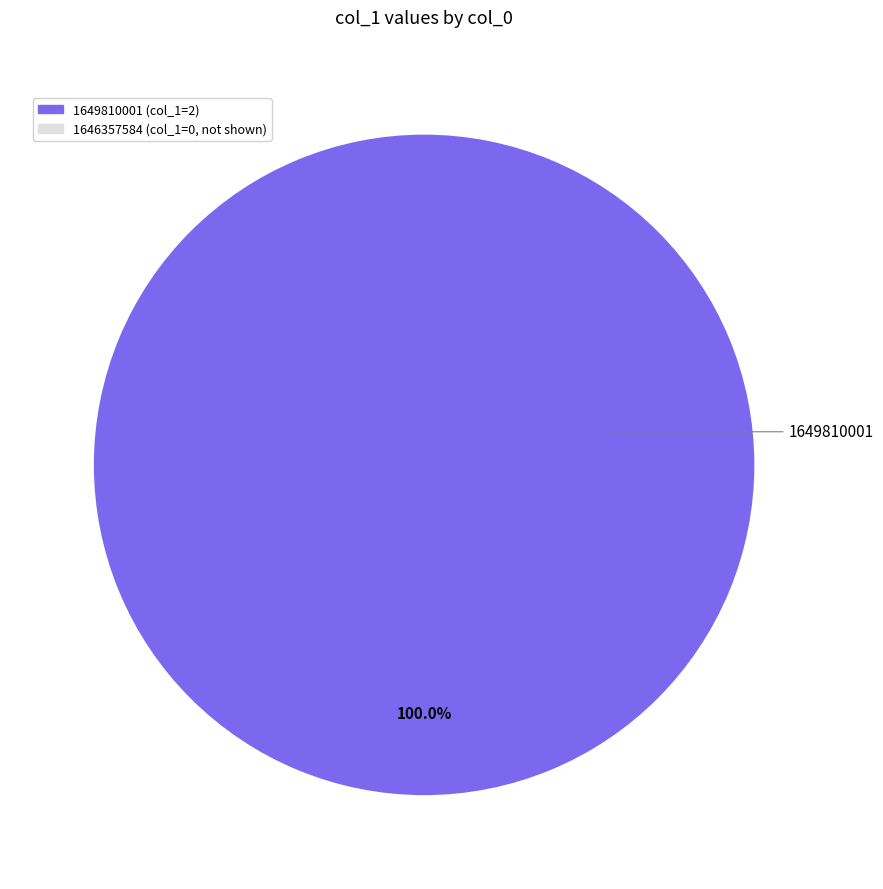

Is there any slice that represents more than half of the pie?

Yes